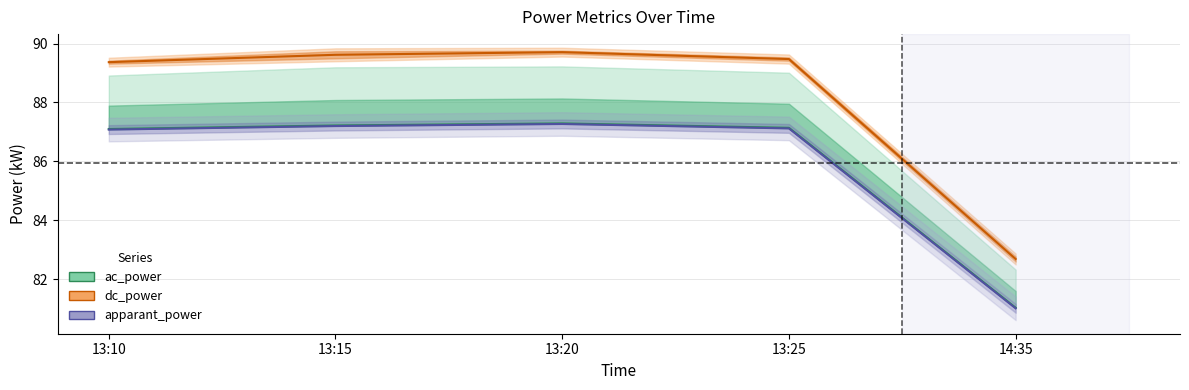

What is the label of the 5th point from the right?

13:10